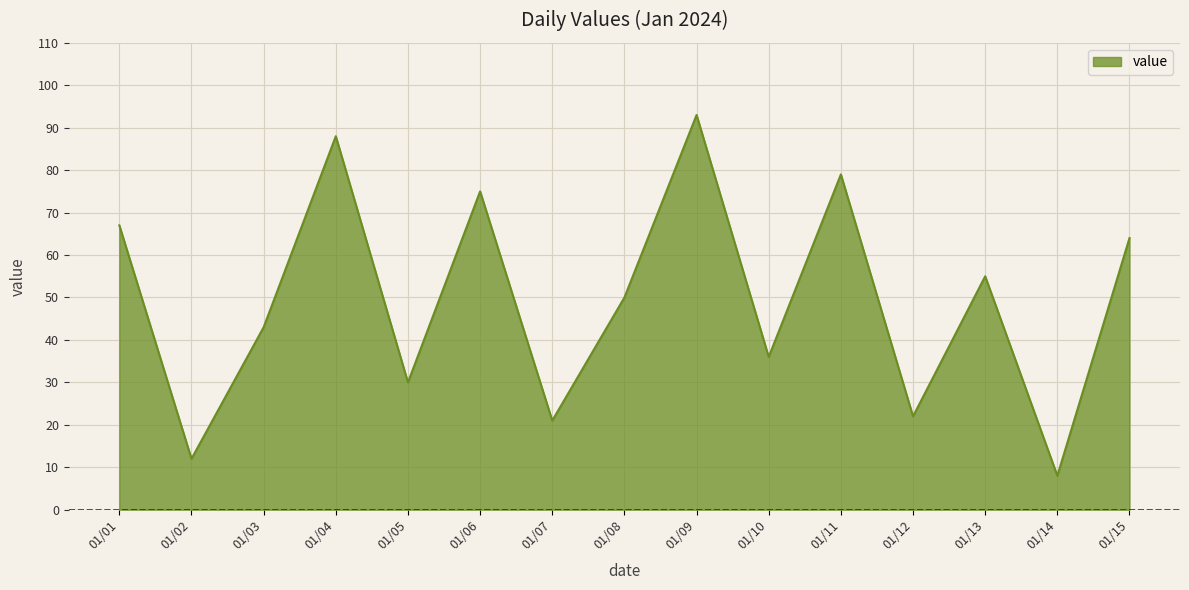

The chart shows a value of 35 at 01/08. True or false?

False